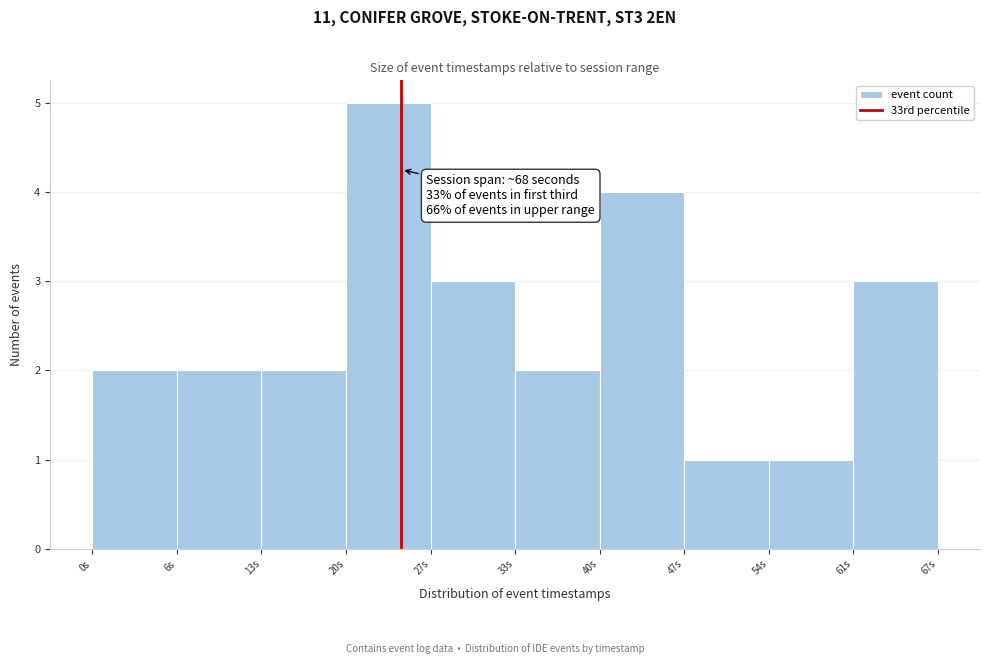

Reading left to right, transcribe all the data shown in this chart.

0s=2	6s=2	13s=2	20s=5	27s=3	33s=2	40s=4	47s=1	54s=1	61s=3